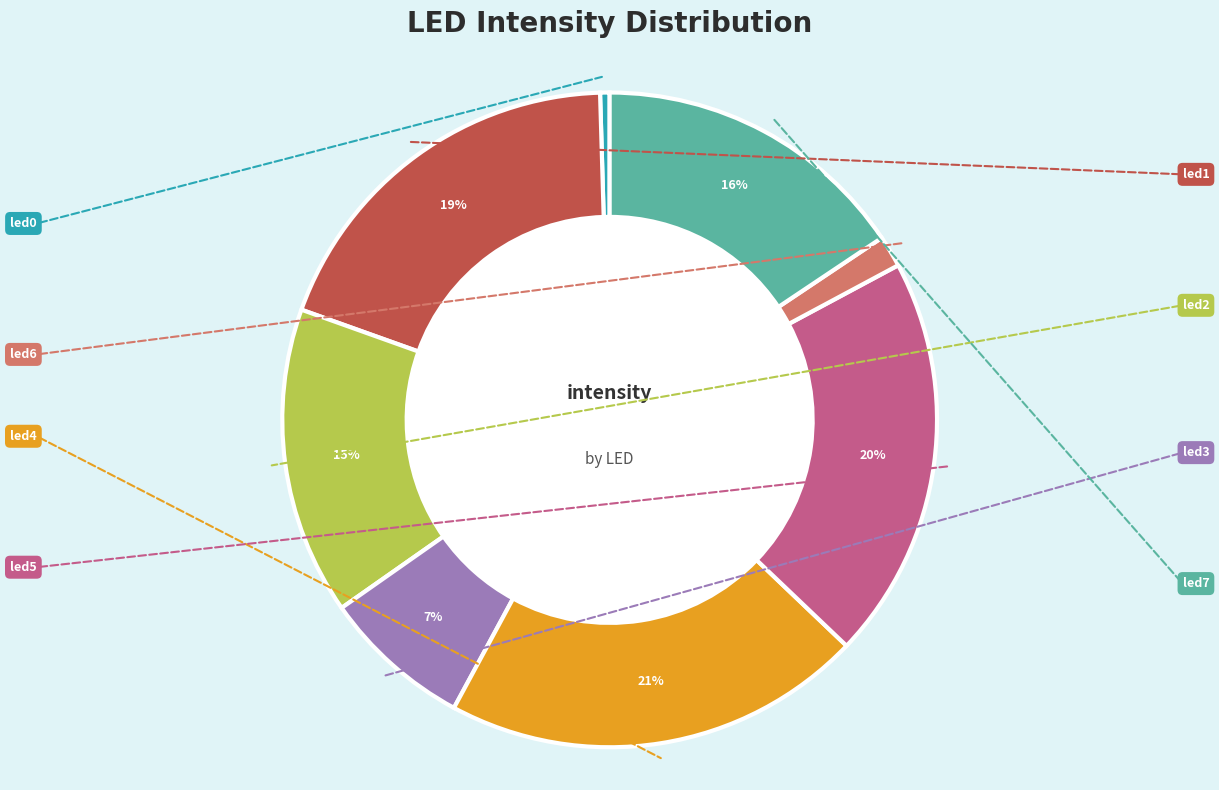

Is there a majority slice in this chart?

No